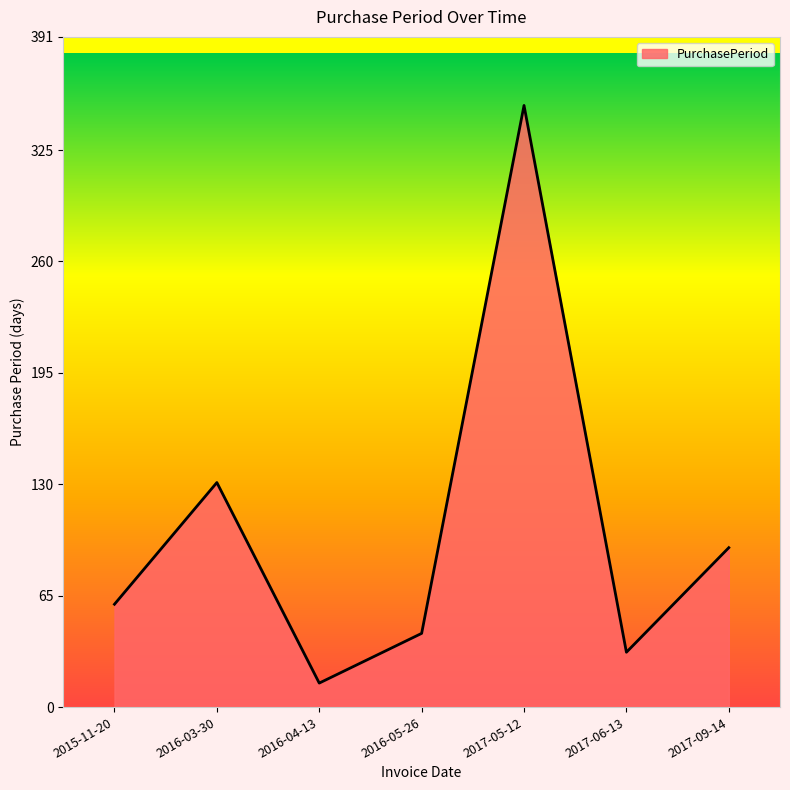

List the labels in order of value, largest first.

2017-05-12, 2016-03-30, 2017-09-14, 2015-11-20, 2016-05-26, 2017-06-13, 2016-04-13